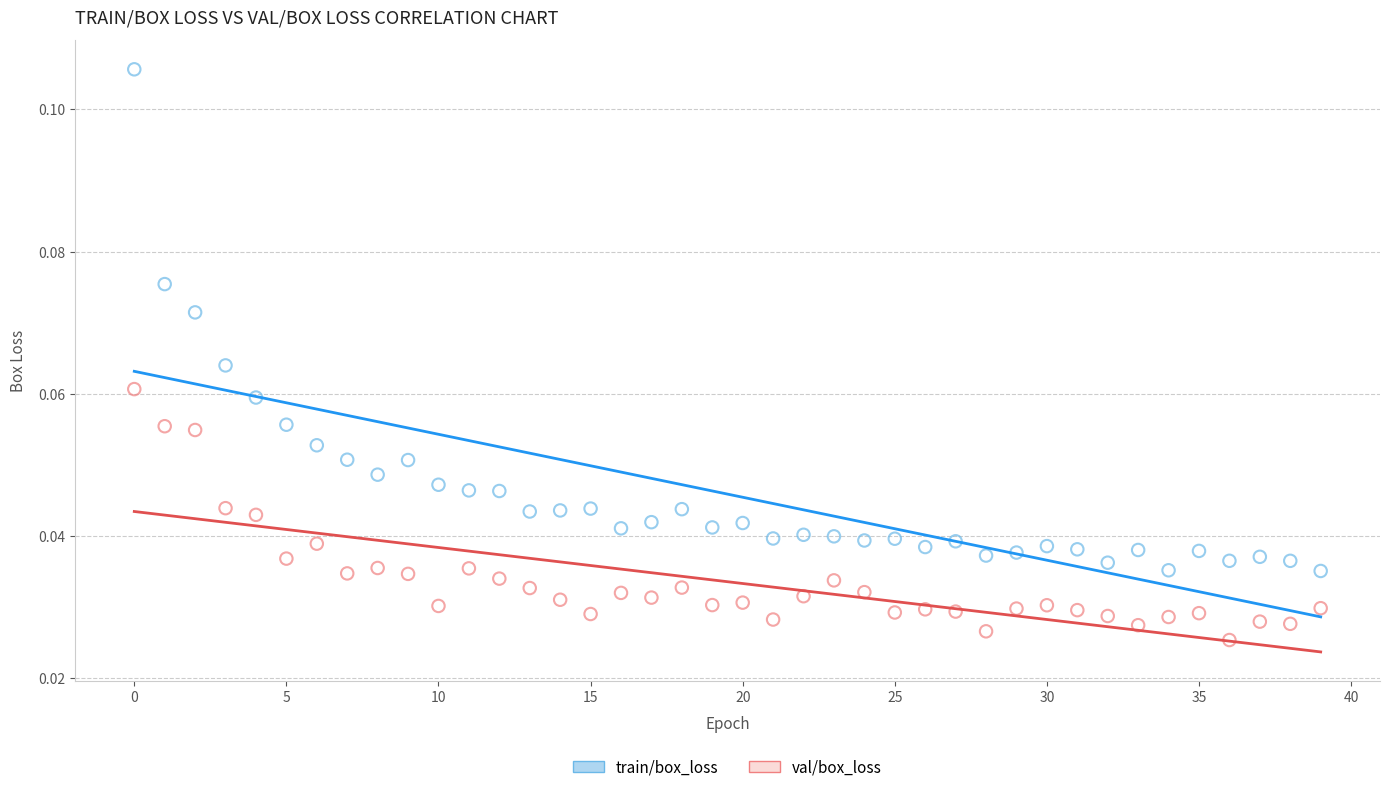

Which series reaches the maximum Y coordinate?

train/box_loss